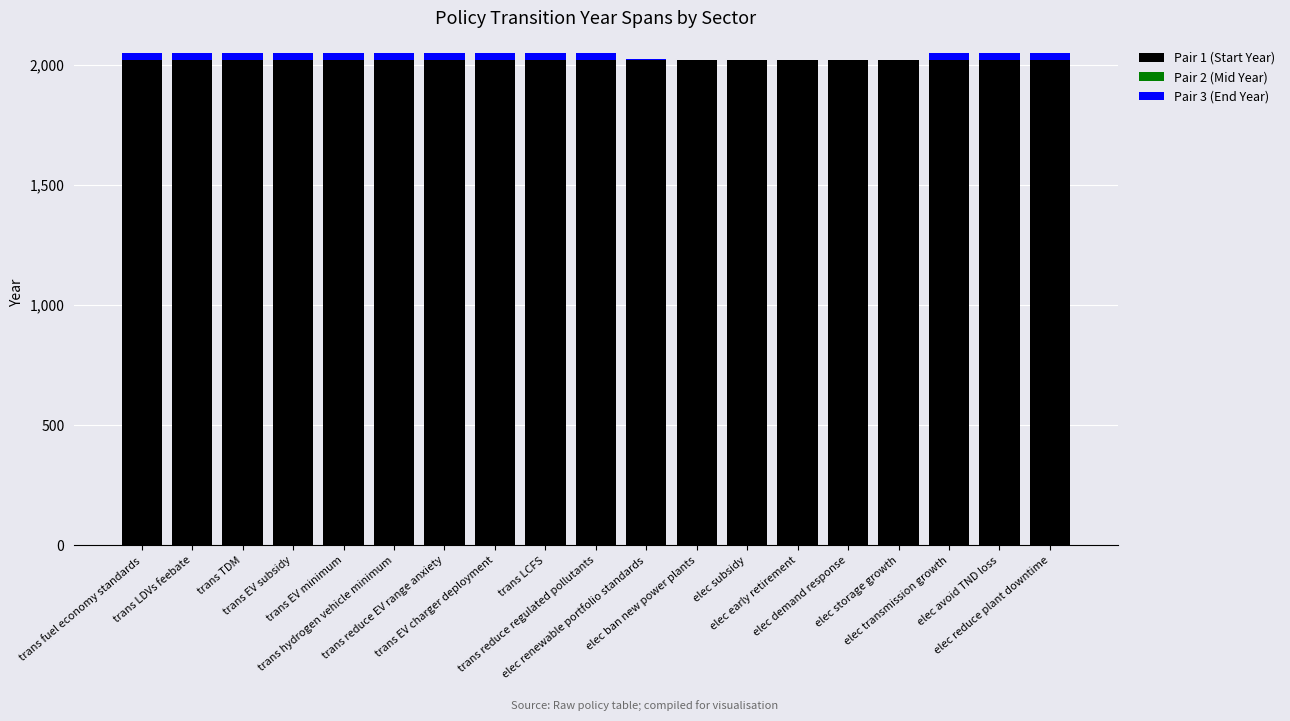

Count the number of categories in the chart.

19